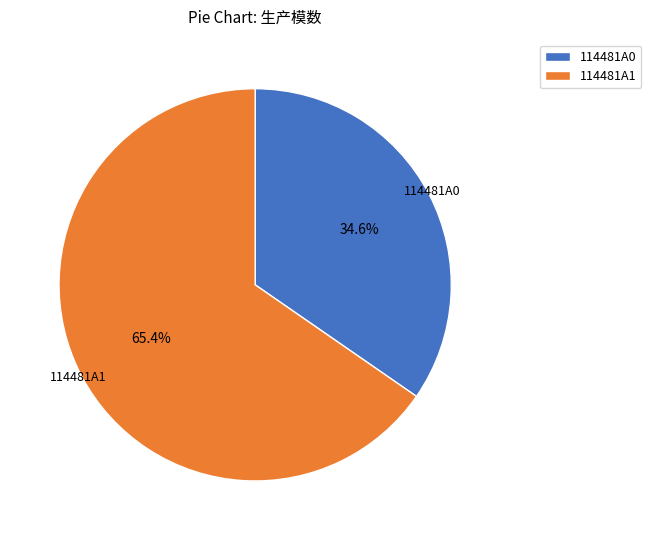

To the nearest percent, what portion does 114481A0 represent?

35%